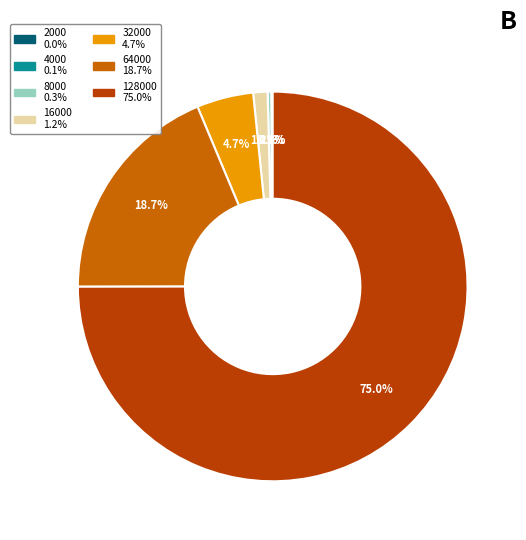

Is it true that 8000 is 0% of the pie?

True